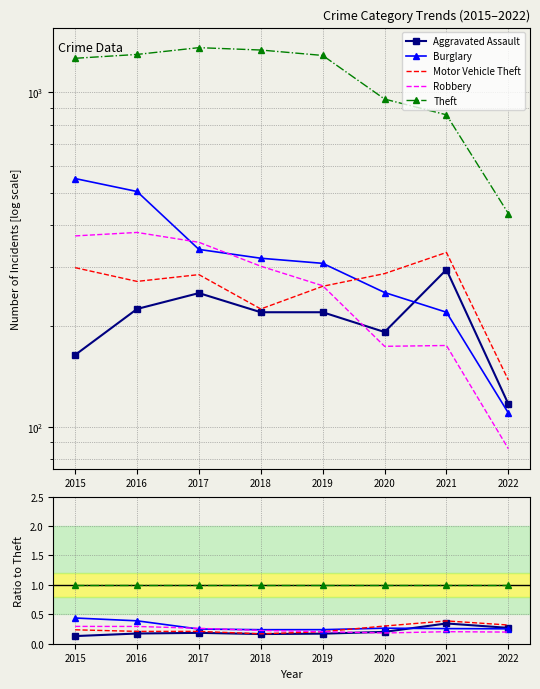

At 2016, list the series in order from largest to smallest.

Theft, Burglary, Robbery, Motor Vehicle Theft, Aggravated Assault